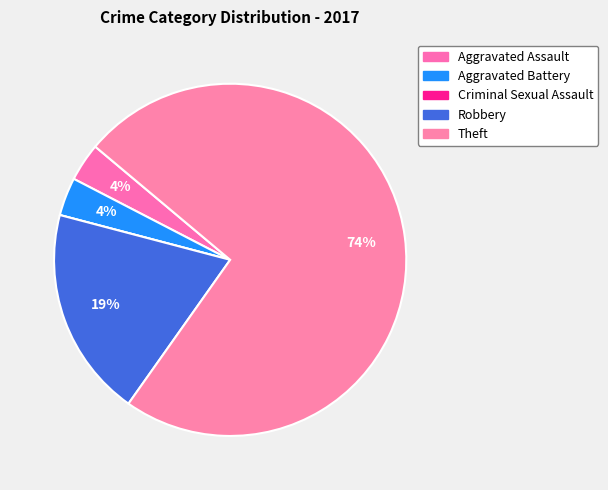

To the nearest percent, what is the average slice percentage?

20%